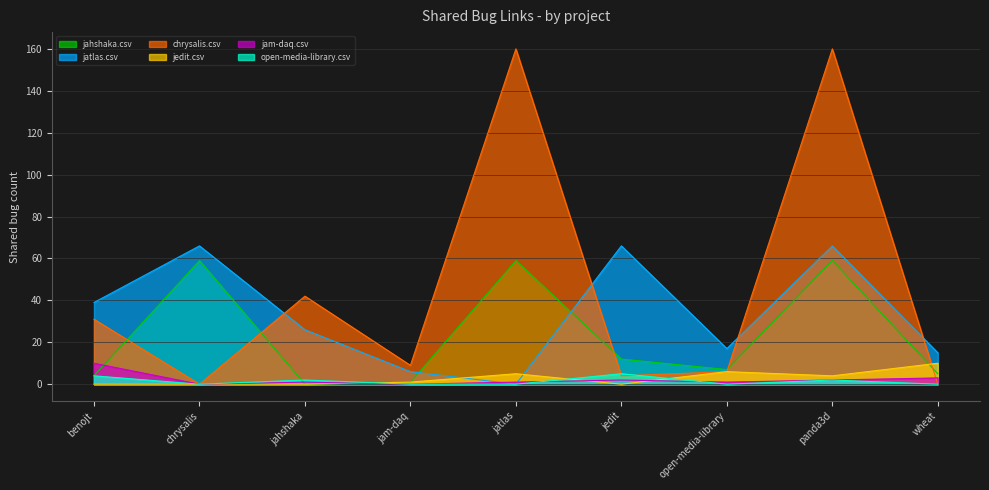

What are all the series names shown in the legend?

jahshaka.csv, jatlas.csv, chrysalis.csv, jedit.csv, jam-daq.csv, open-media-library.csv